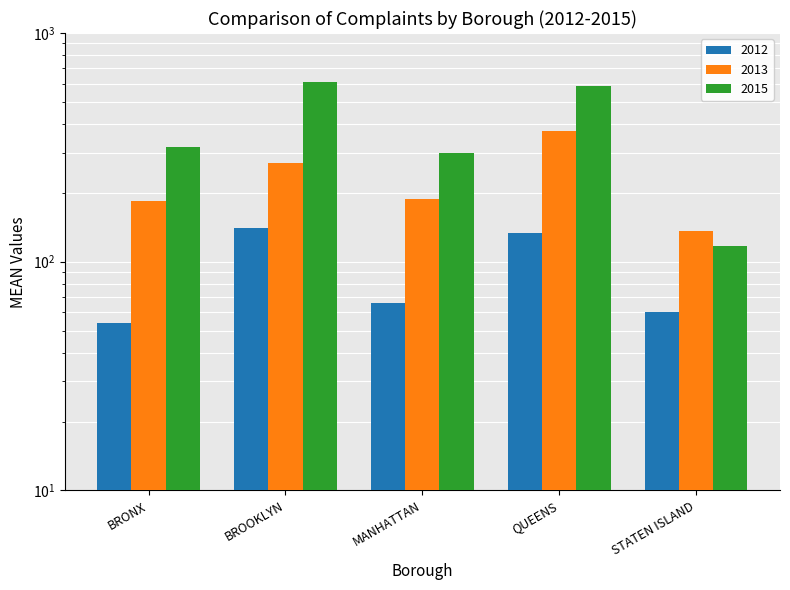

What is the difference between the maximum and minimum values in the 2012 series?

87